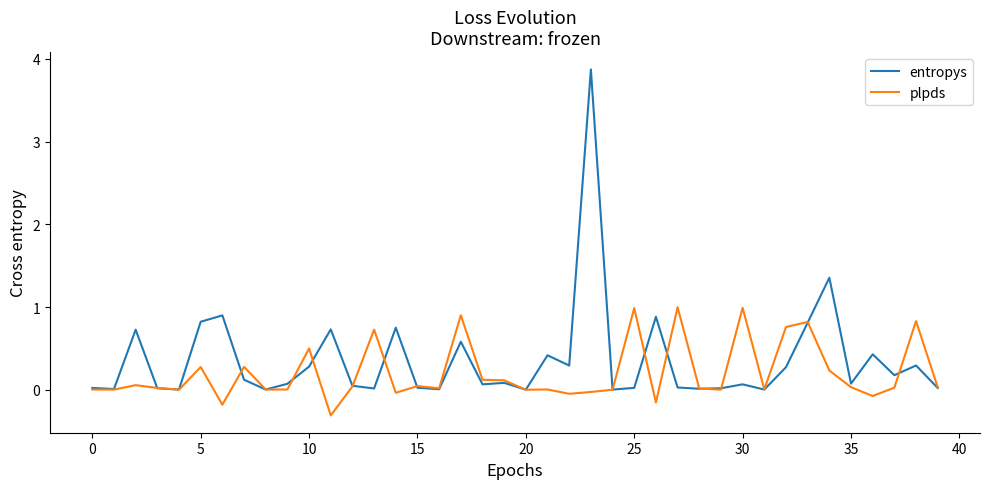

Which series has the largest range (max minus min)?

entropys